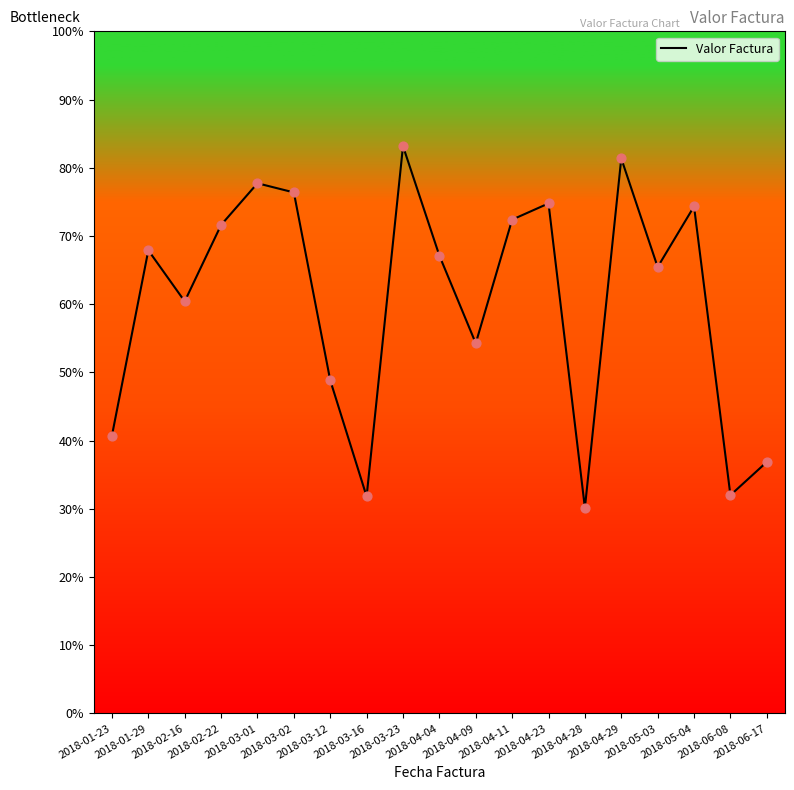

What is the change in value from 2018-01-23 to 2018-06-17?

-3.9